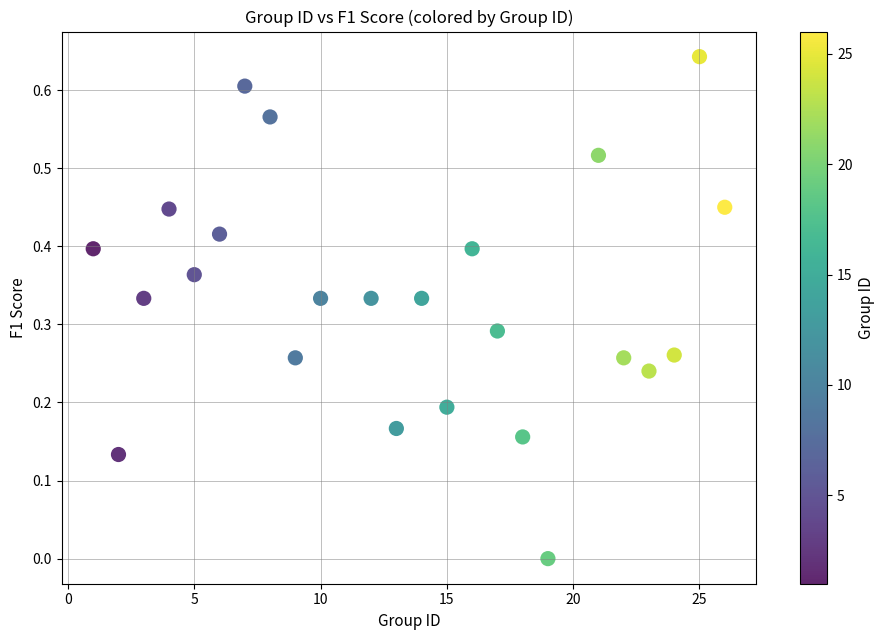

What is the range of X values (max minus min)?

25.0